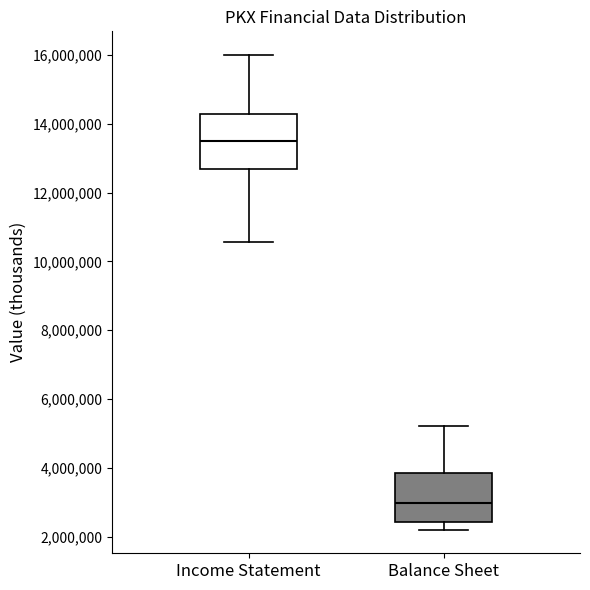

Reading left to right, transcribe this box plot: for each box, give where its median line is, the range the box spans, and where its two whiskers end, as read against the y-axis. The values are not printed on the chart, so give them approximately, as read against the axis.

Income Statement: median 13600000, box 12600000 to 14200000, whiskers 10600000 to 16000000
Balance Sheet: median 3000000, box 2400000 to 3800000, whiskers 2200000 to 5200000